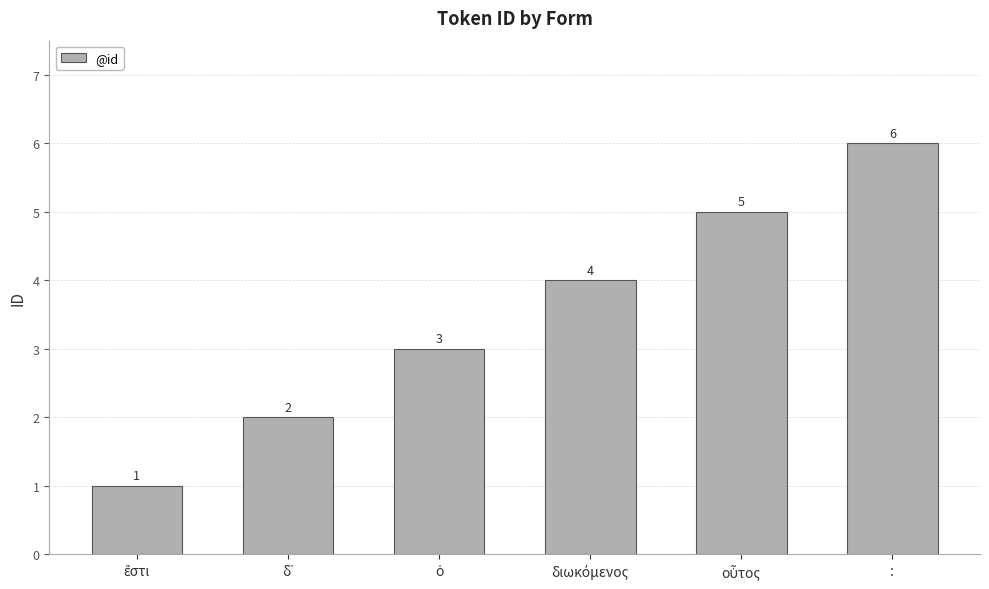

What is the difference between the maximum and minimum values?

5